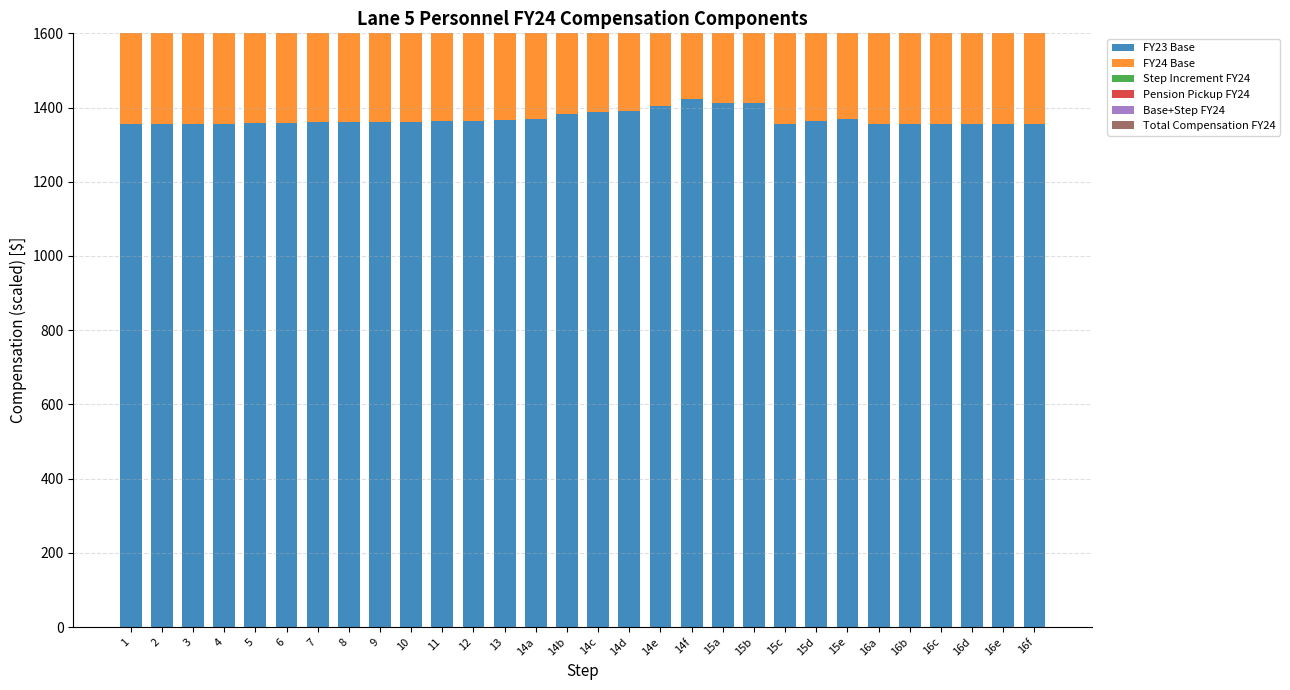

Which category has the highest value in the FY24 Base series?

10